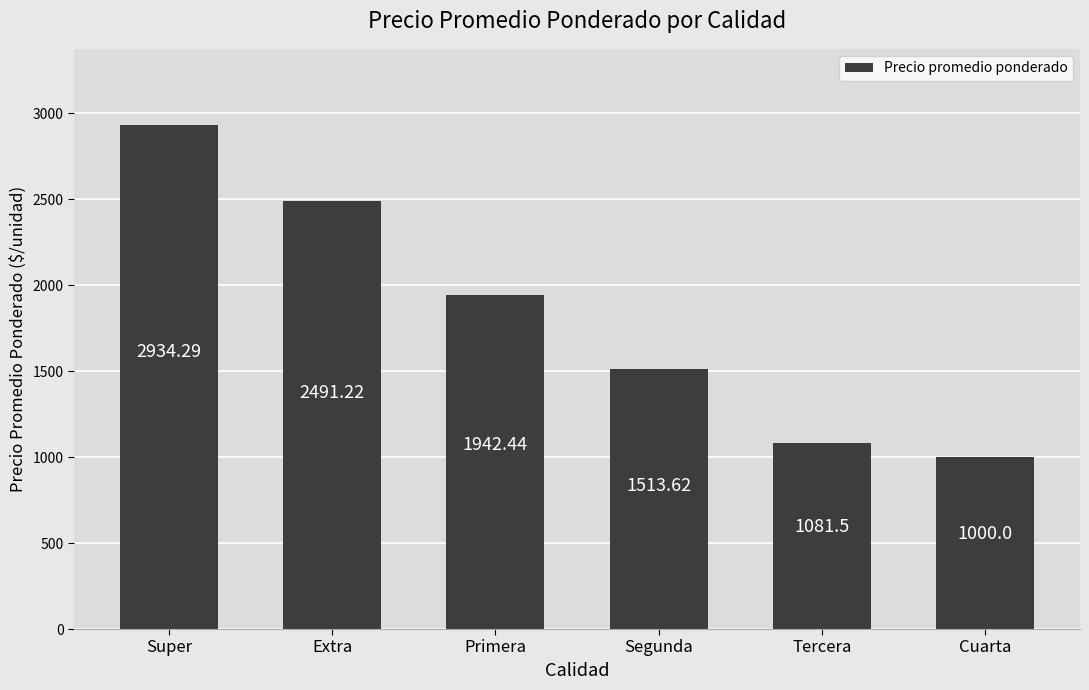

Reading right to left, what are all the values shown in this chart?

1000.0	1081.5	1513.6	1942.4	2491.2	2934.3